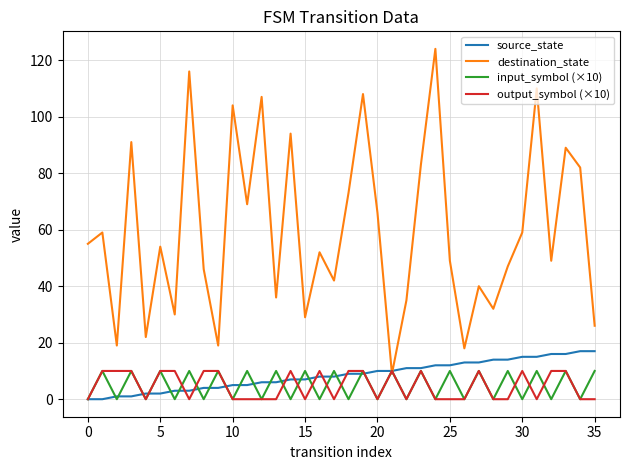

Which series has the largest range (max minus min)?

destination_state